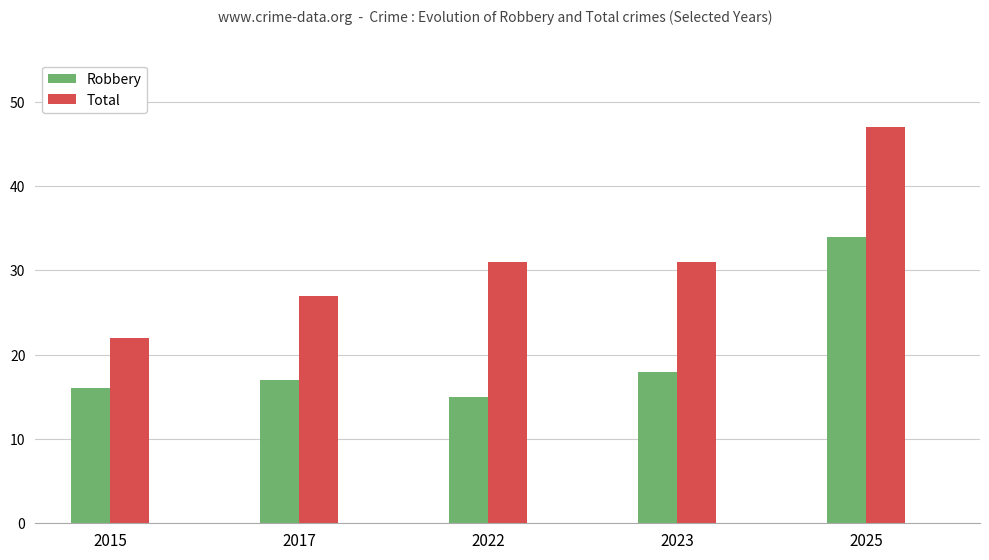

Reading right to left, extract all data points from this chart.

Robbery: 2025=34	2023=18	2022=15	2017=17	2015=16
Total: 2025=47	2023=31	2022=31	2017=27	2015=22